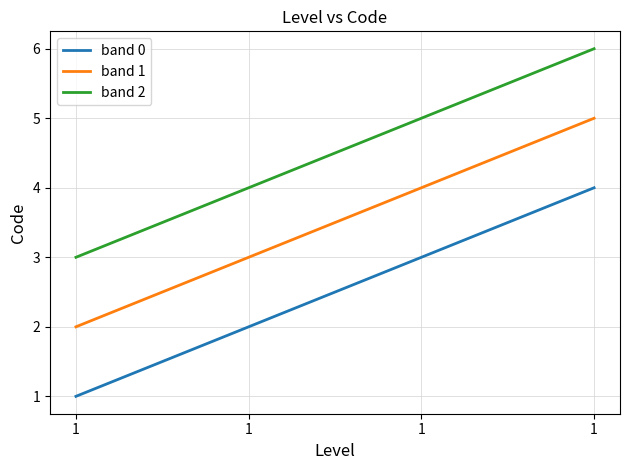

How many lines are shown in the chart?

3